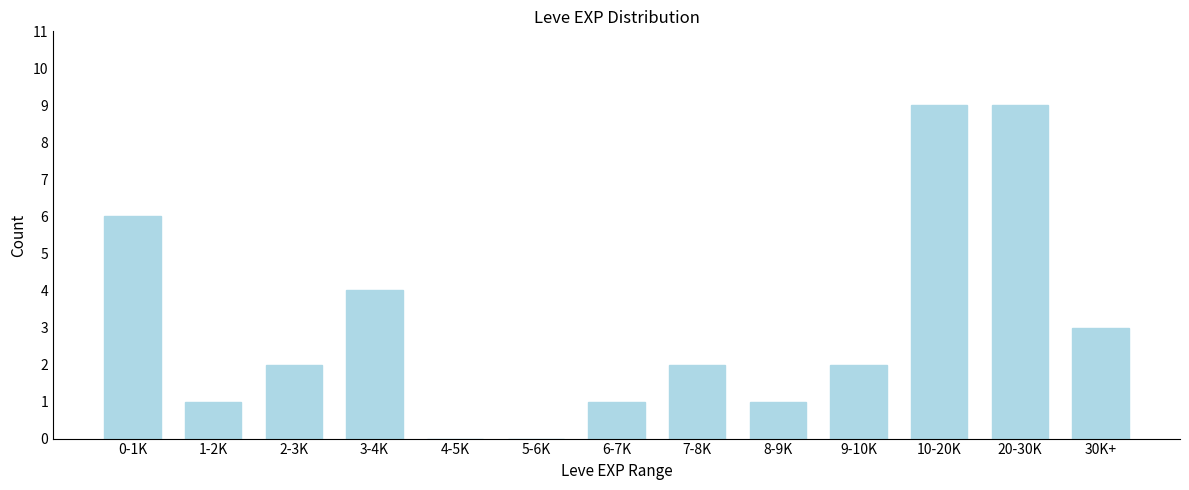

Reading left to right, transcribe all the data shown in this chart.

0-1K=6	1-2K=1	2-3K=2	3-4K=4	4-5K=0	5-6K=0	6-7K=1	7-8K=2	8-9K=1	9-10K=2	10-20K=9	20-30K=9	30K+=3